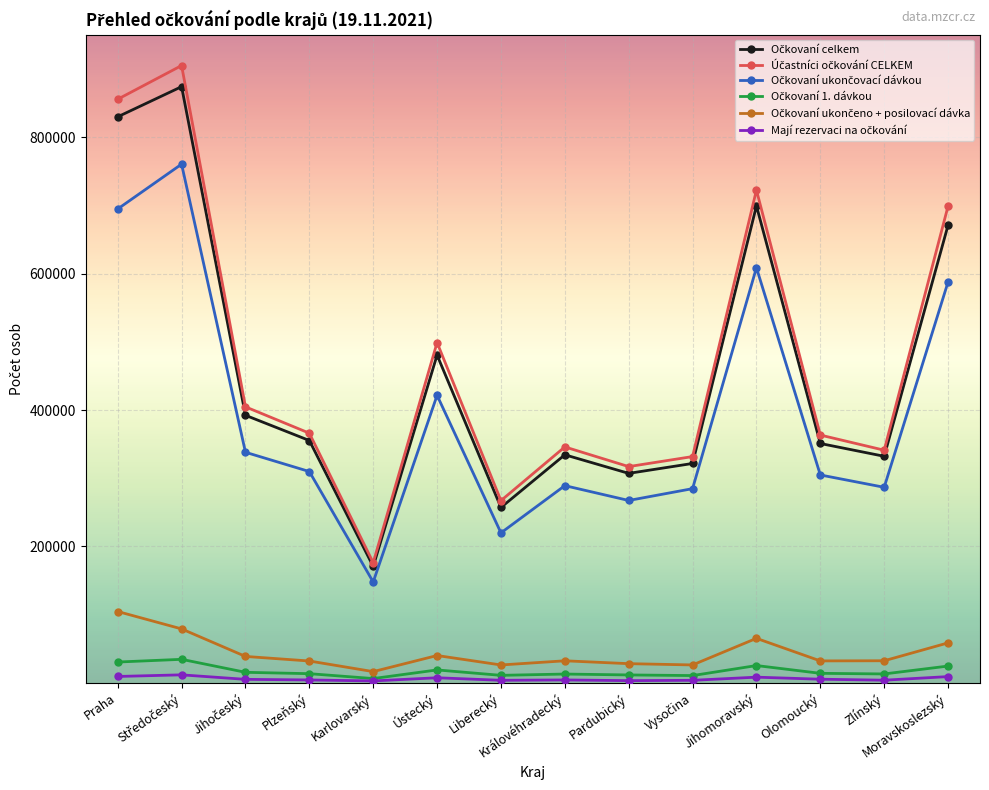

At which category is the sum across all series the highest?

Středočeský